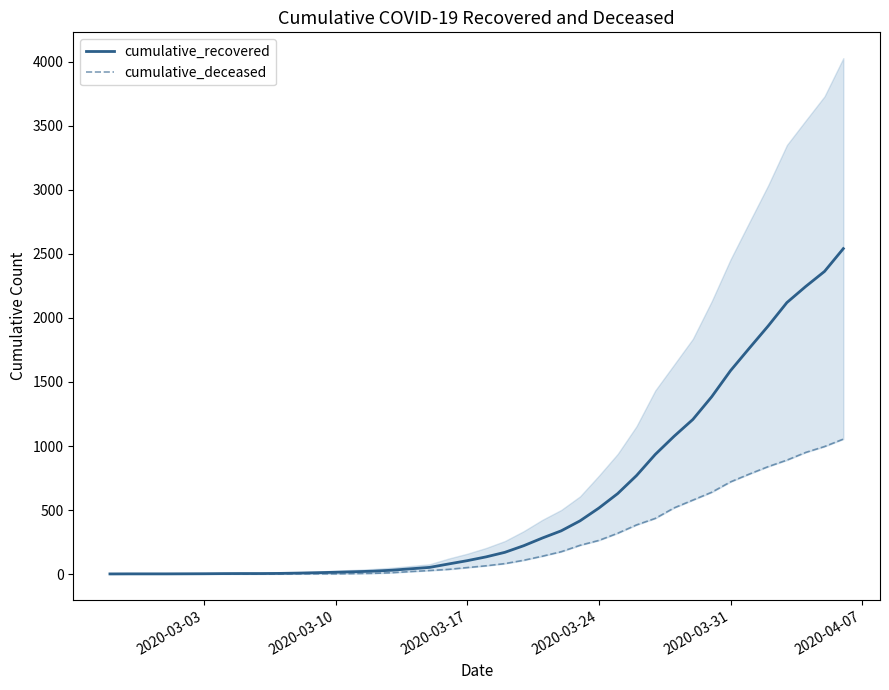

Does the chart have visible grid lines?

No